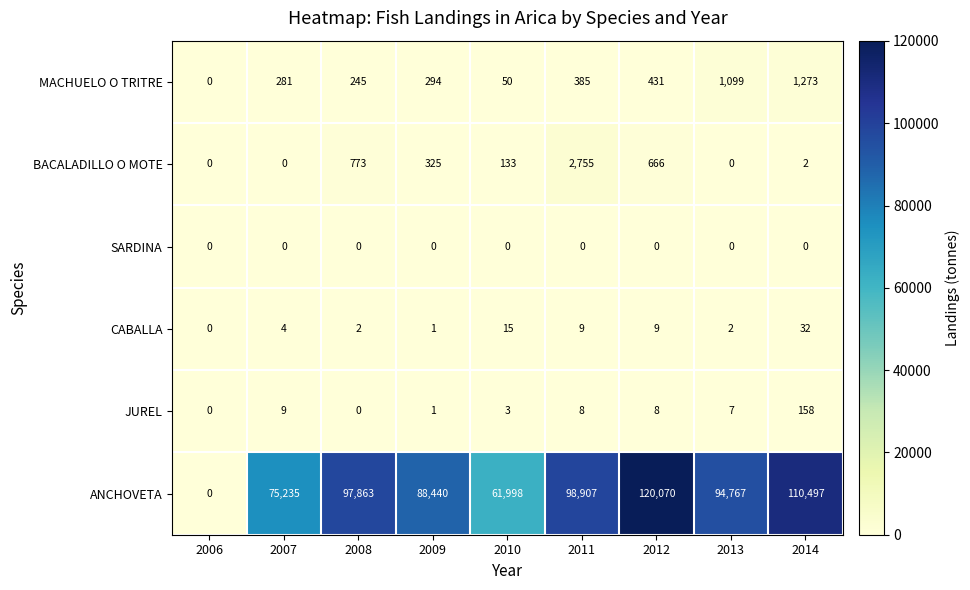

True or false: BACALADILLO O MOTE has a value of 2 at 2014.

True